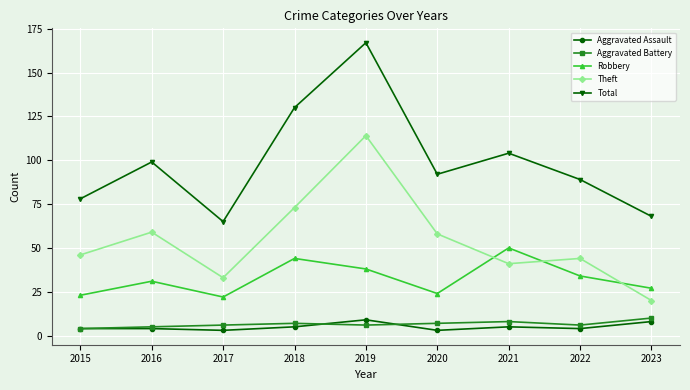

What is the average value of the Total series?

99